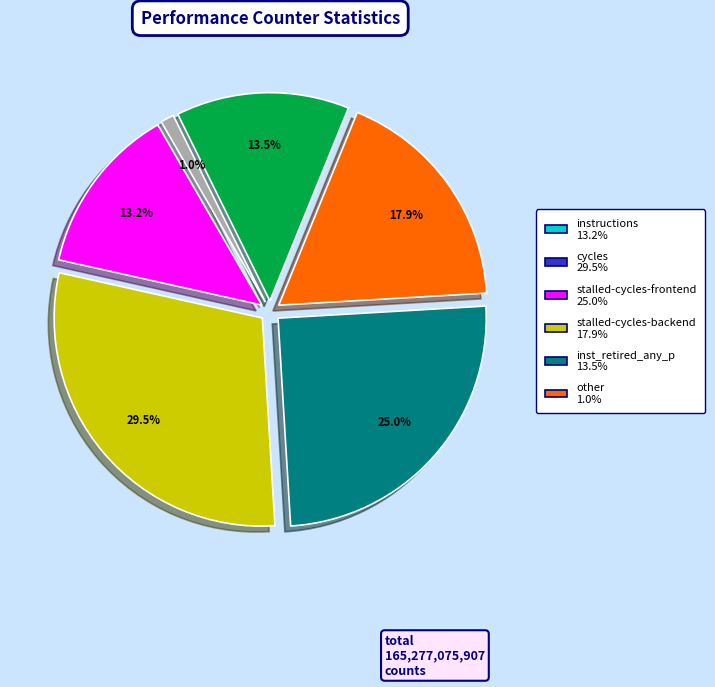

Is there a majority slice in this chart?

No